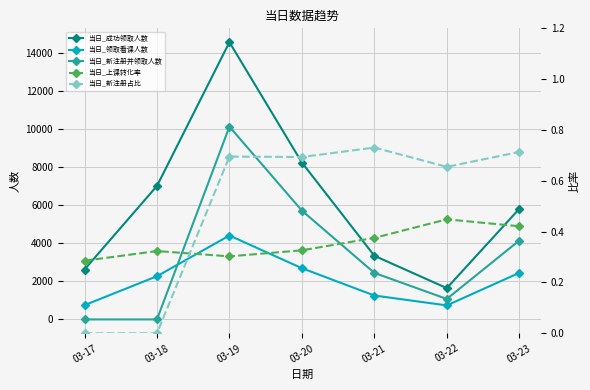

What is the value of the 当日_上课转化率 point at the 5th from the left?

0.4